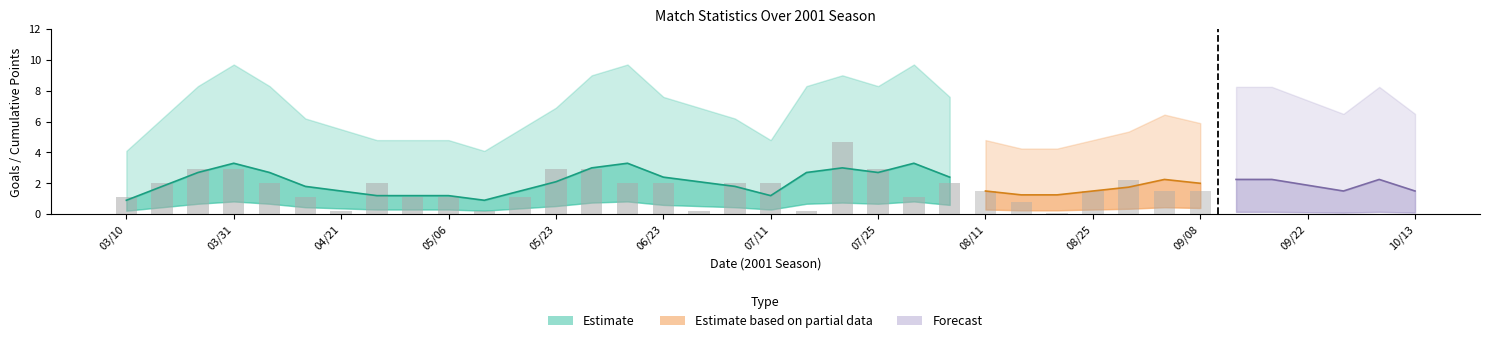

What is the maximum value shown in the chart?

5